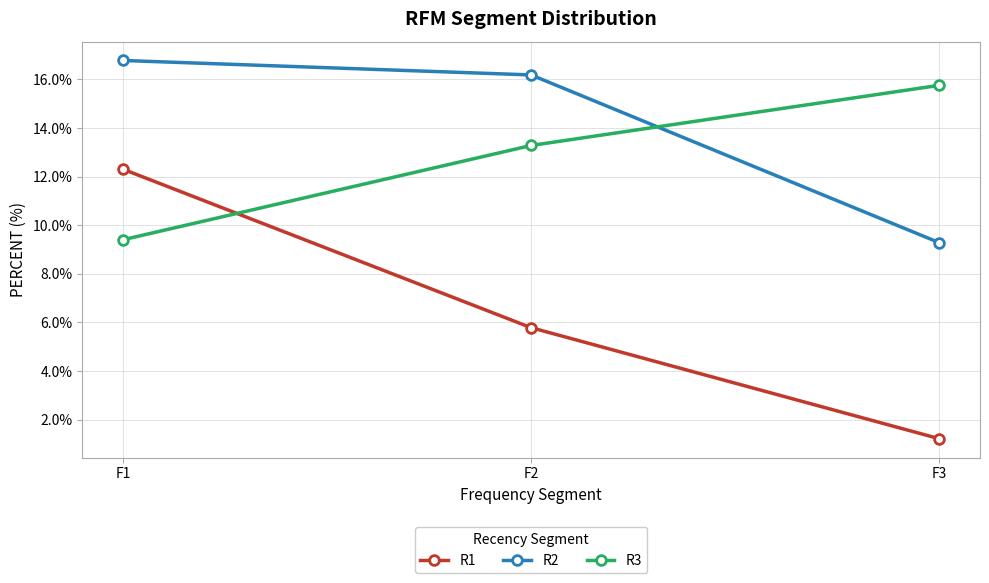

What is the lowest value of the R3 series?

9.4